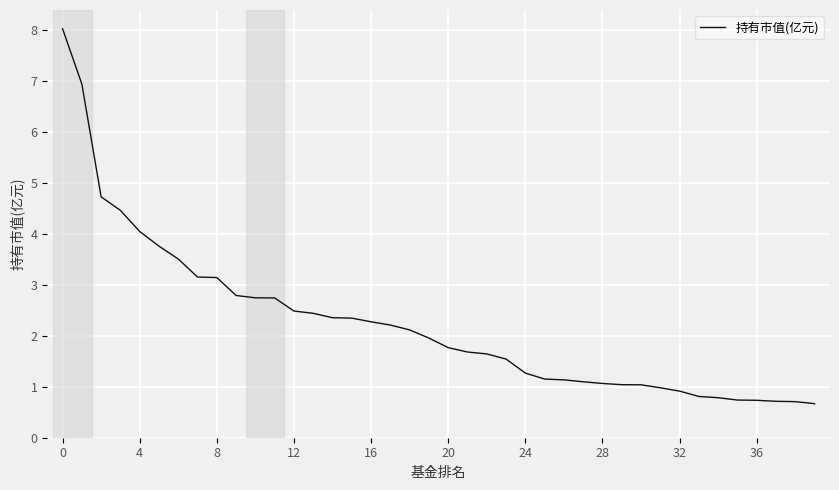

What is the smallest value displayed?

0.7